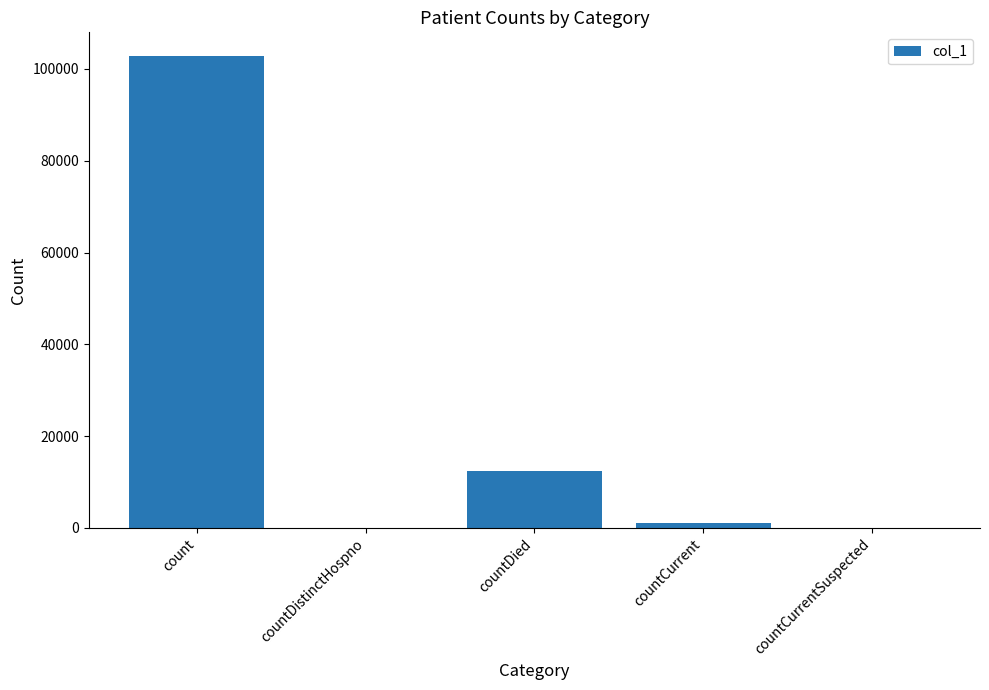

Reading left to right, transcribe all the data shown in this chart.

102824	0	12411	1113	0